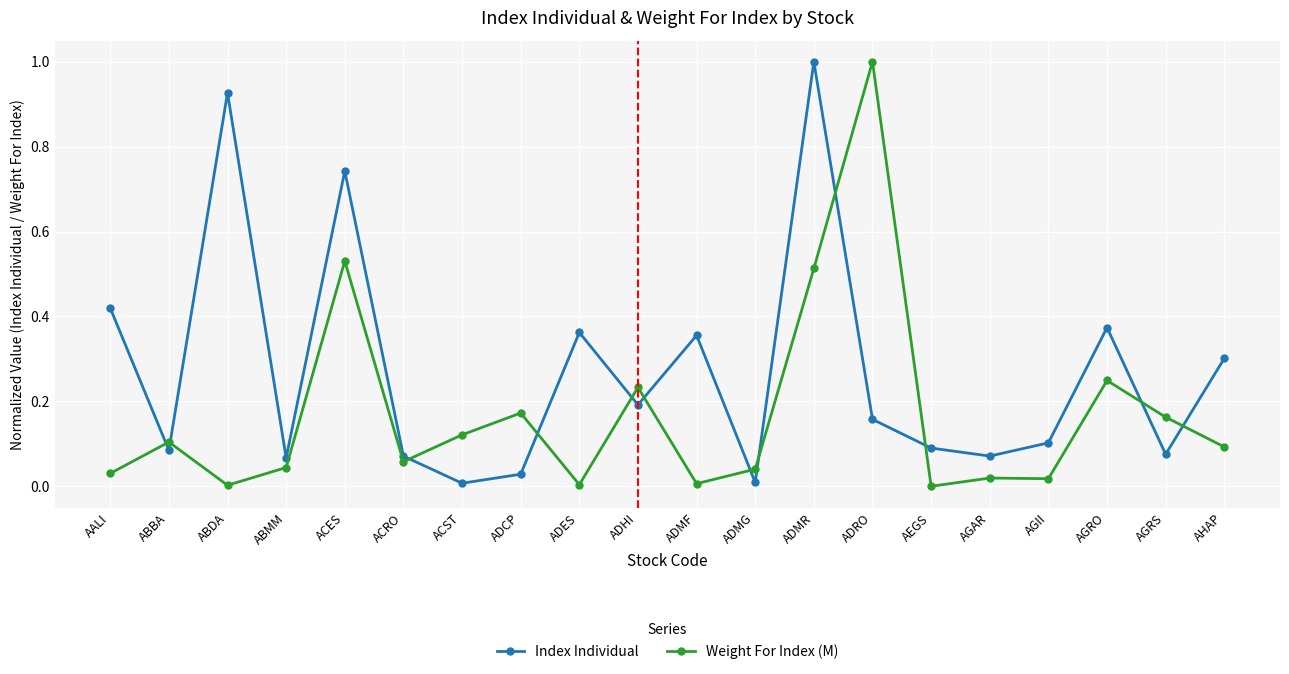

The value of Index Individual at ADMR is 1.0. True or false?

True